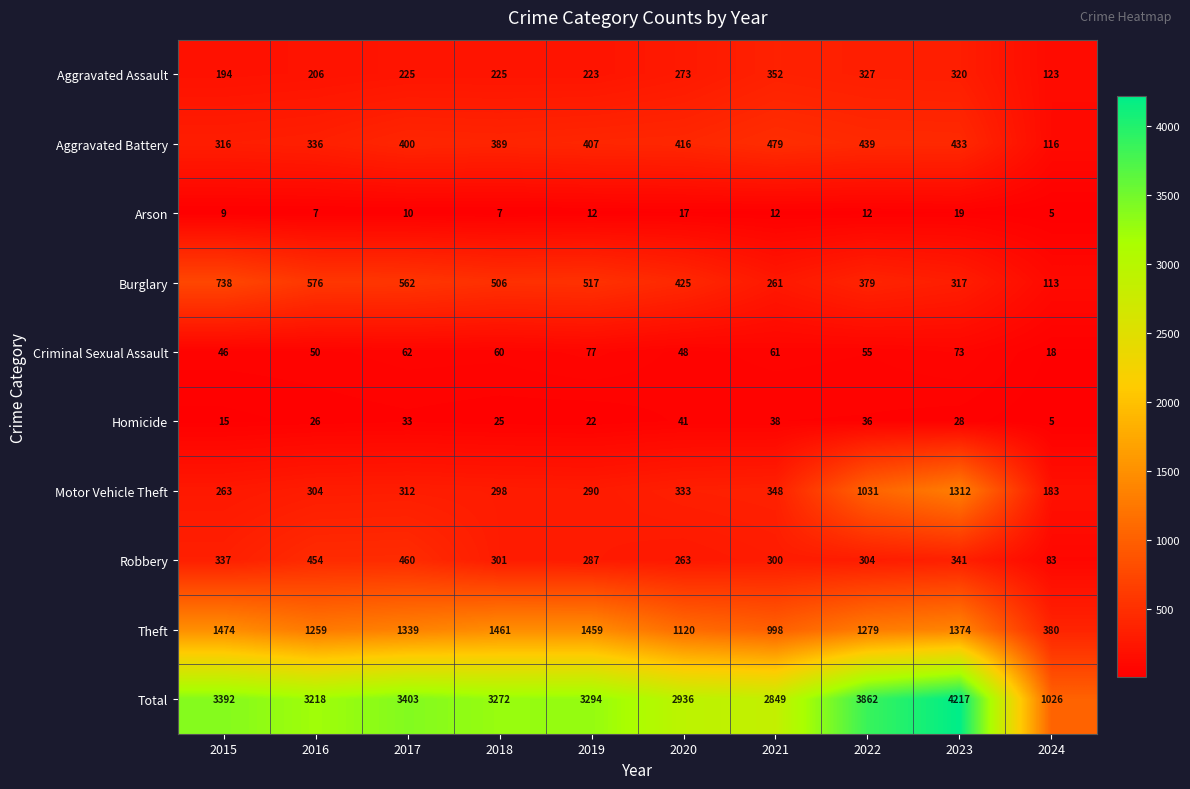

Between 2021 and 2023, which series saw the biggest shift?

Total